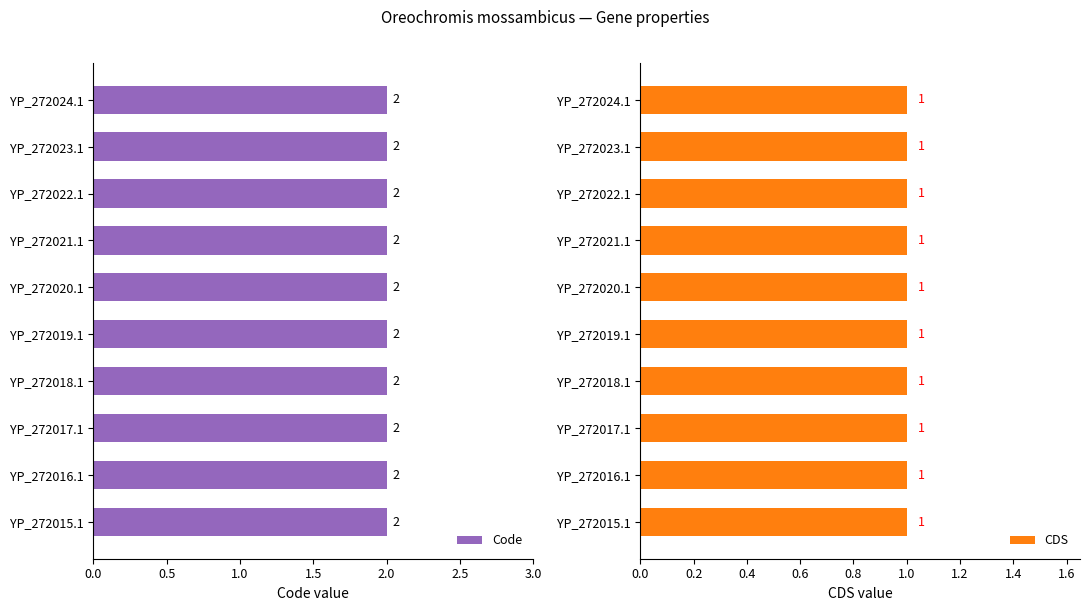

How many series are shown in this chart?

2